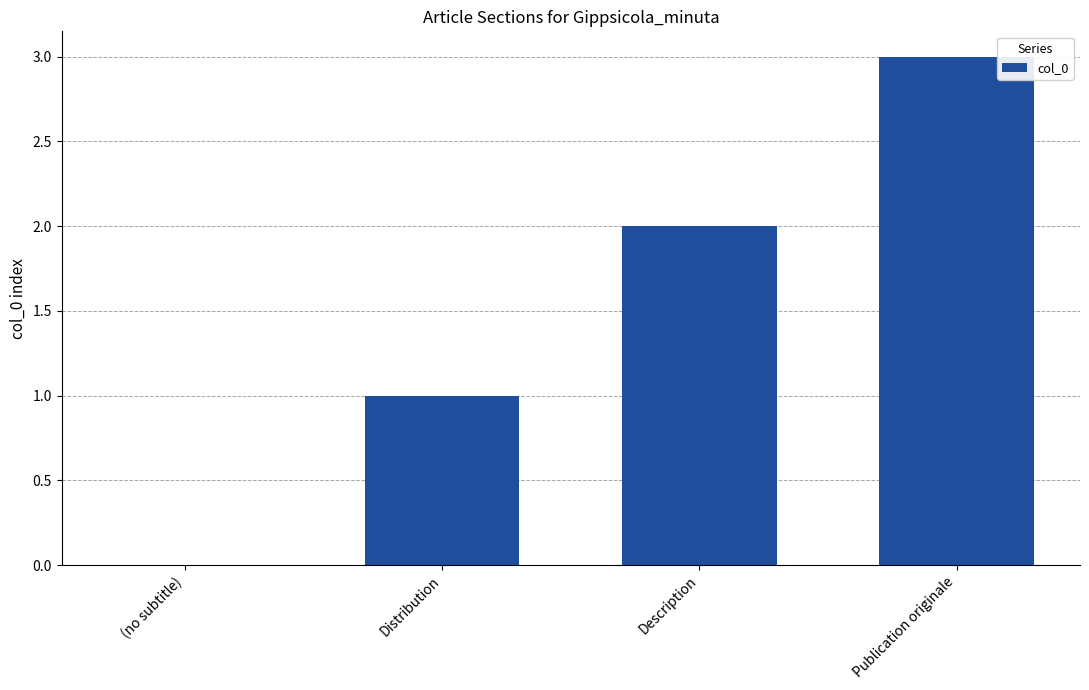

Reading right to left, transcribe all the data shown in this chart.

3	2	1	0